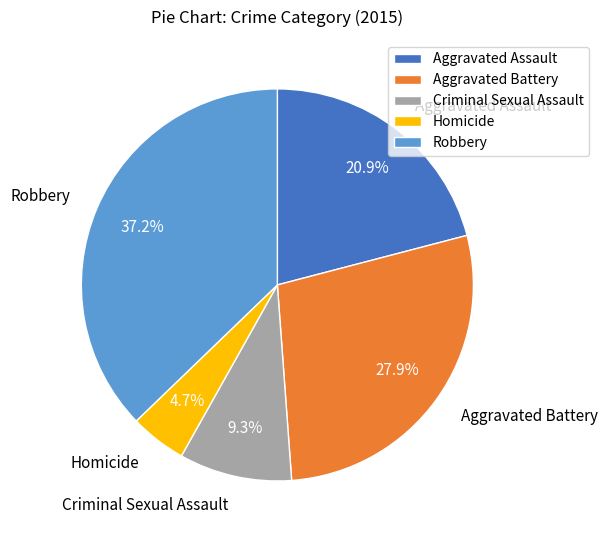

Approximately how many times larger is the value at Criminal Sexual Assault compared to Aggravated Assault?

0.4